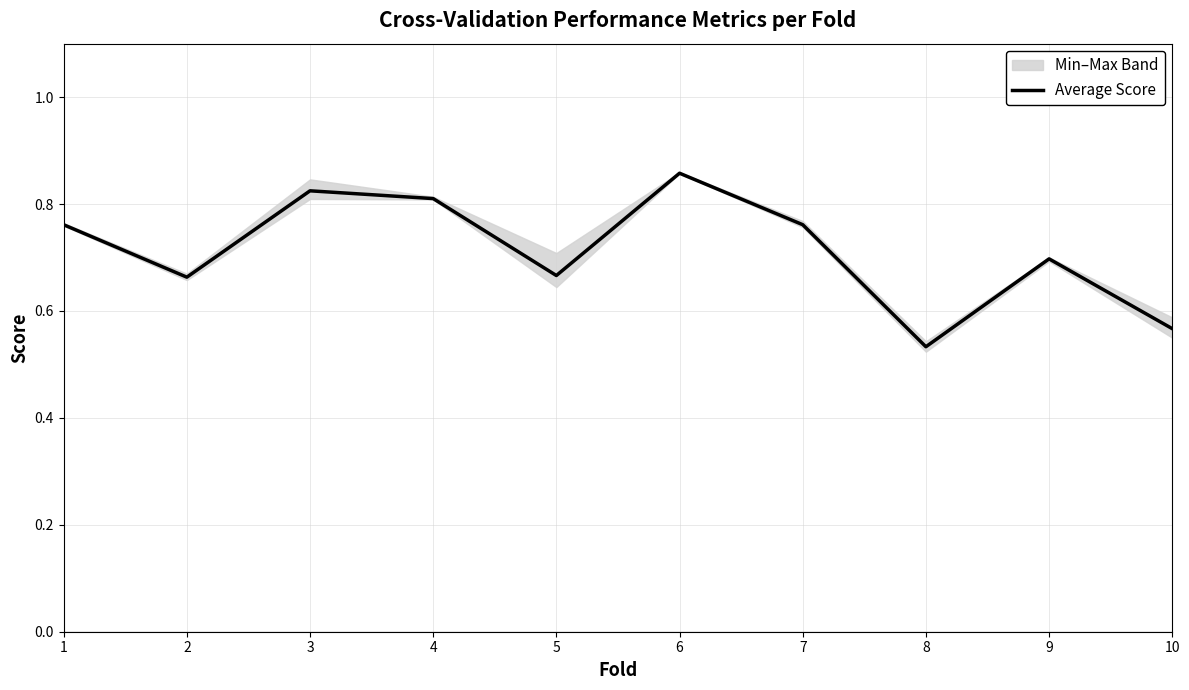

At which category does the data reach its first local valley?

2